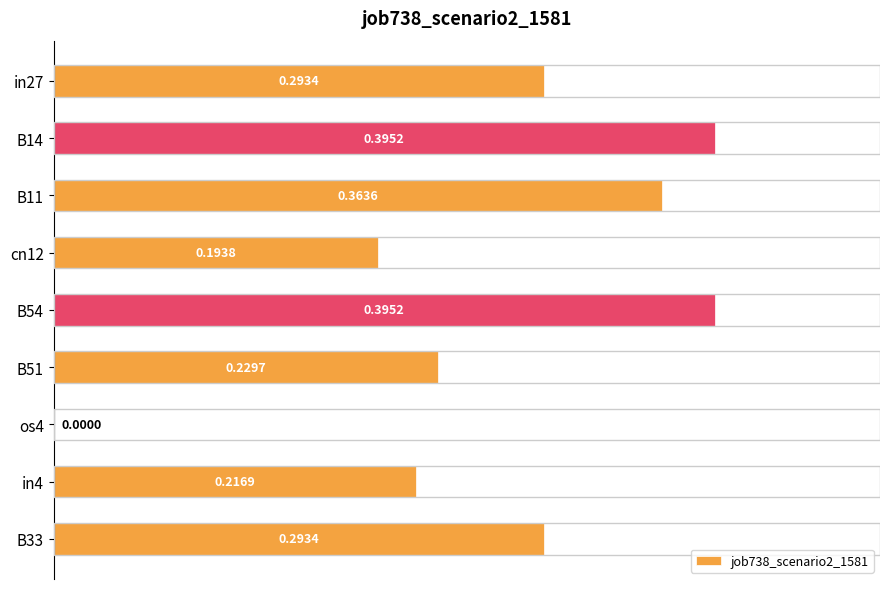

Between B33 and os4, which is larger?

B33